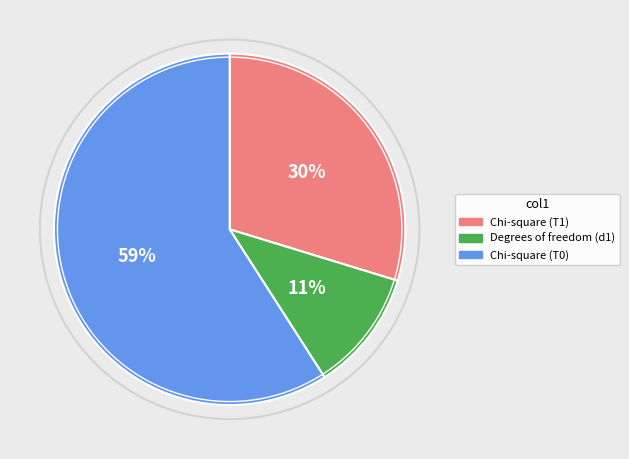

To the nearest percent, what is the average slice percentage?

33%